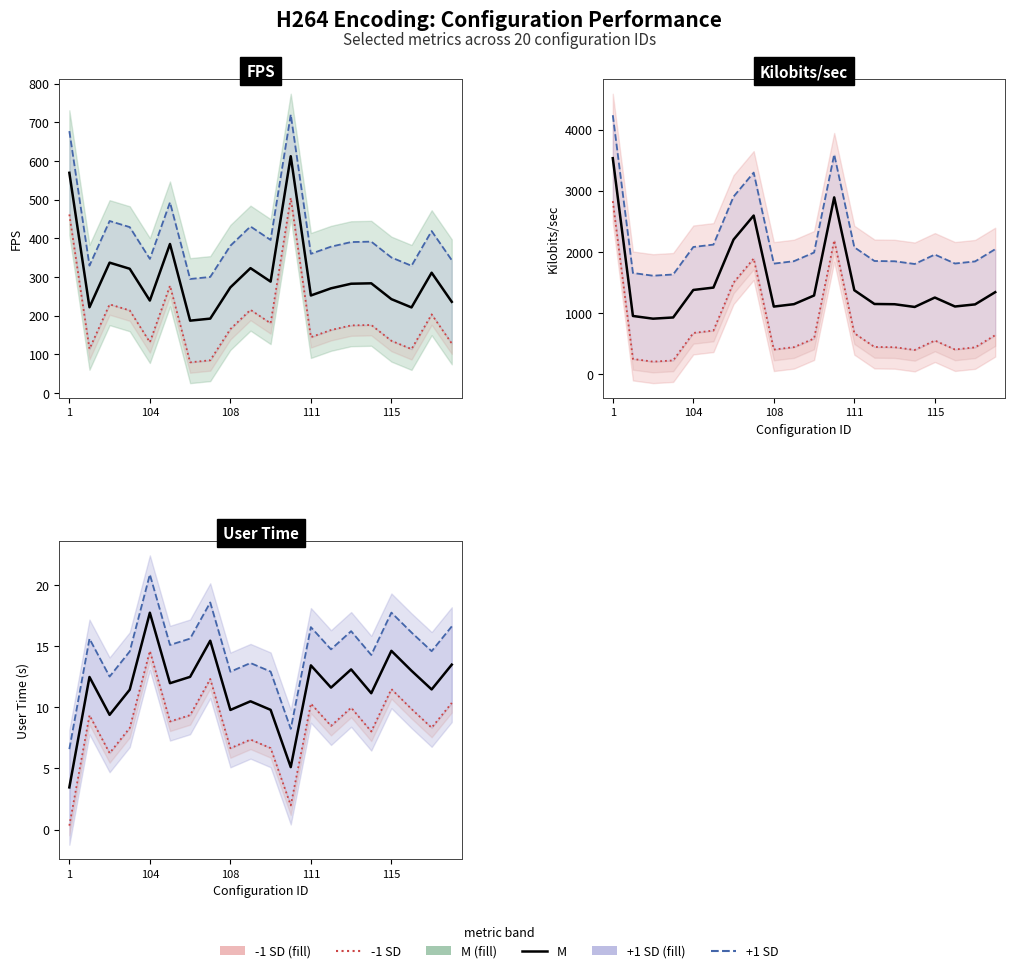

What is the sum of all -1 SD values?

168.9